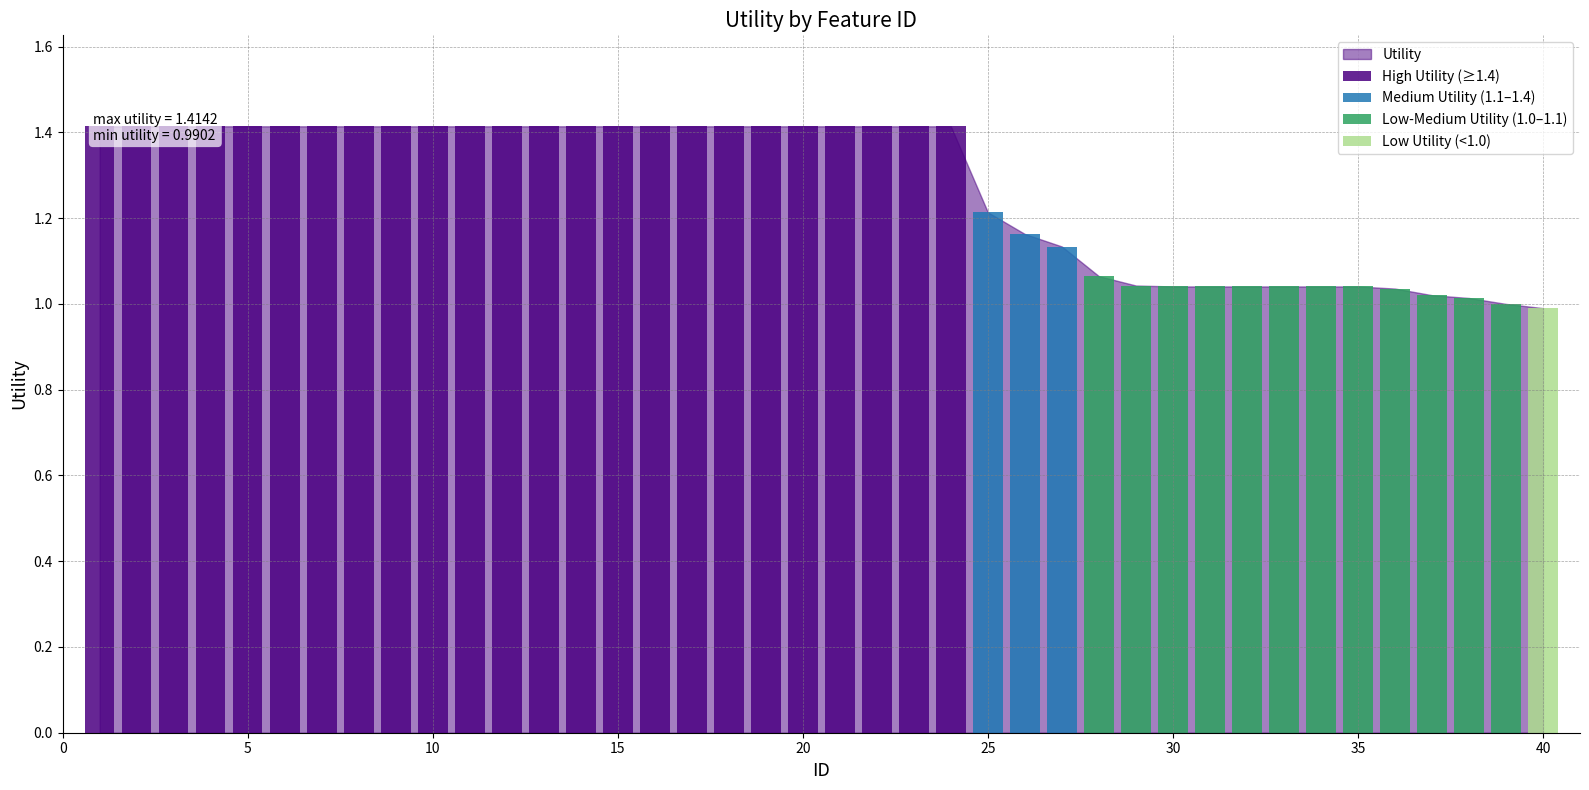

What is the value of the 24th bar from the left?

1.4